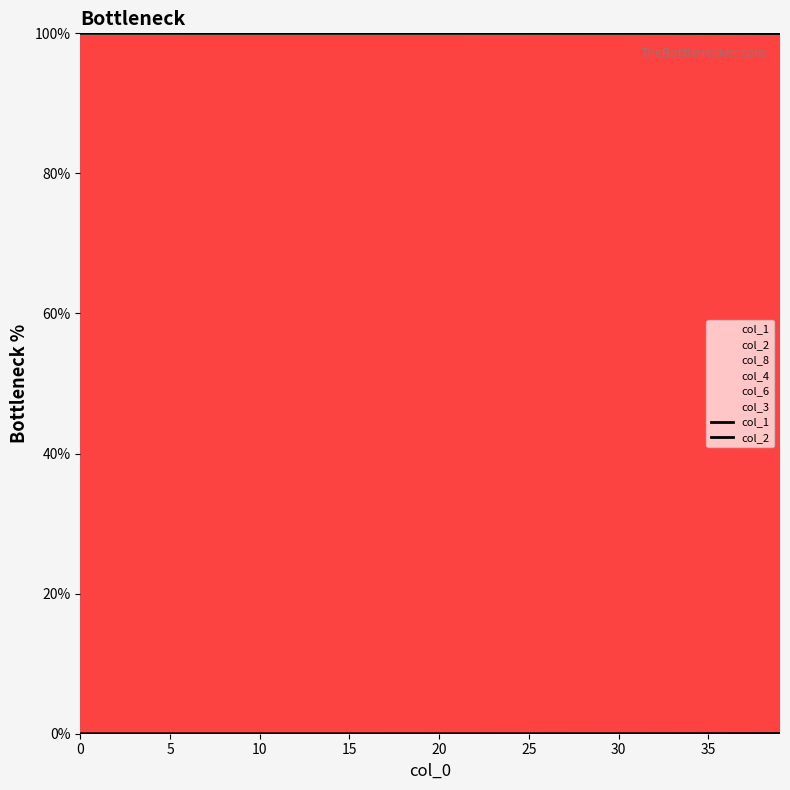

Reading left to right, list all the values displayed in this chart.

col_1: 100.0	100.0	100.0	100.0	100.0	100.0	100.0	100.0	100.0	100.0	100.0	100.0	100.0	100.0	100.0	100.0	100.0	100.0	100.0	100.0	100.0	100.0	100.0	100.0	100.0	100.0	100.0	100.0	100.0	100.0	100.0	100.0	100.0	100.0	100.0	100.0	100.0	100.0	100.0	100.0
col_2: 0.0	0.0	0.0	0.0	0.0	0.0	0.0	0.0	0.0	0.0	0.0	0.0	0.0	0.0	0.0	0.0	0.0	0.0	0.0	0.0	0.0	0.0	0.0	0.0	0.0	0.0	0.0	0.0	0.0	0.0	0.0	0.0	0.0	0.0	0.0	0.0	0.0	0.0	0.0	0.0